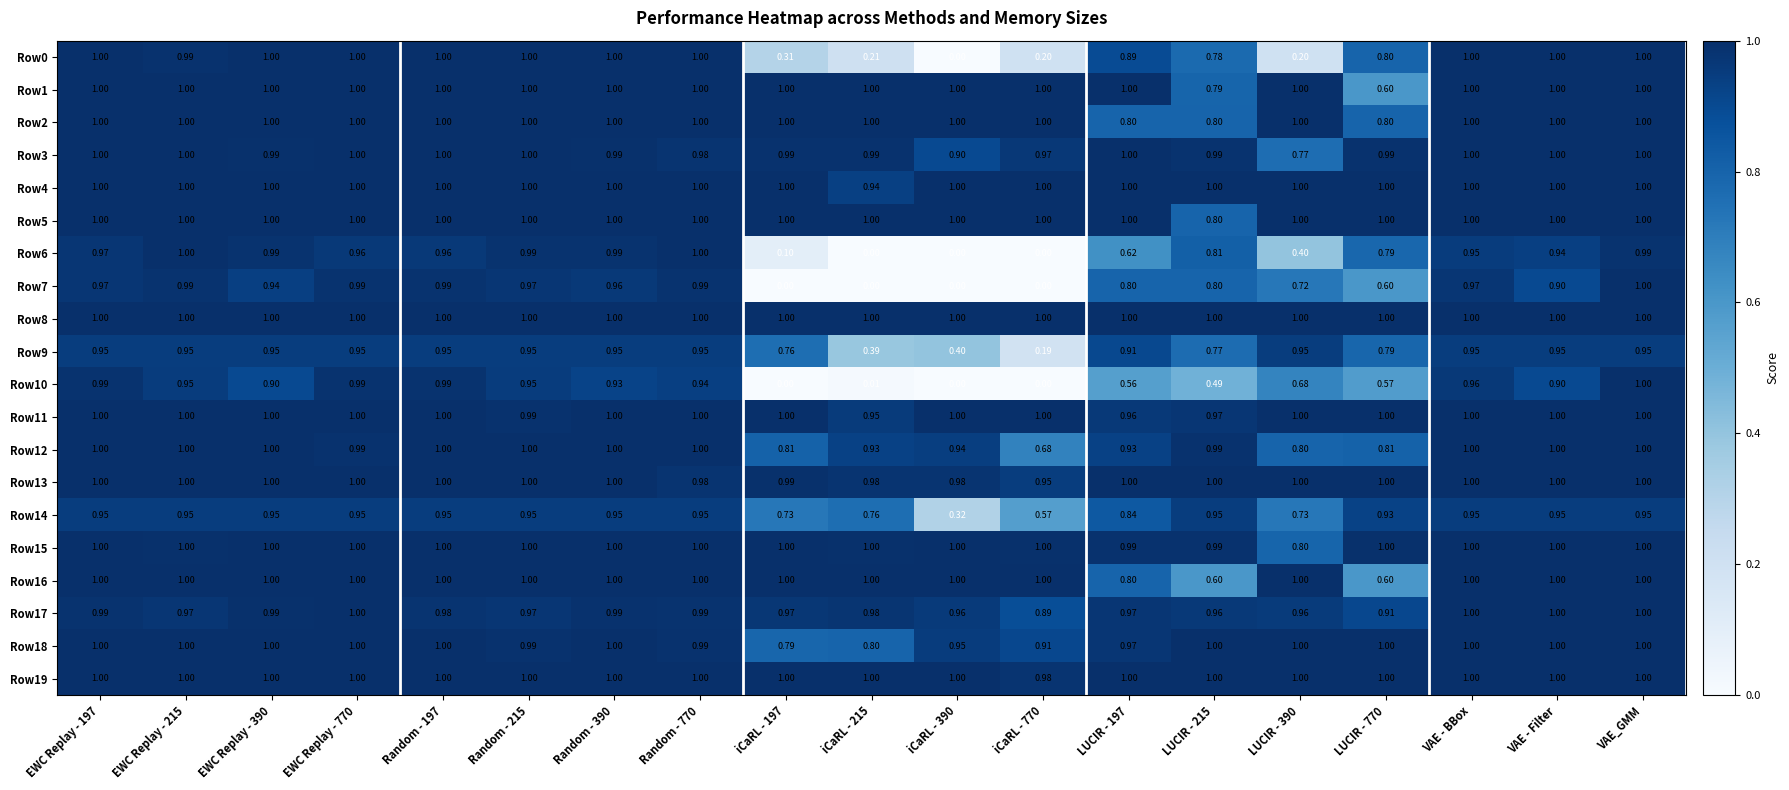

Is the value of Row17 at iCaRL - 390 greater than the value of Row14 at Random - 390?

Yes